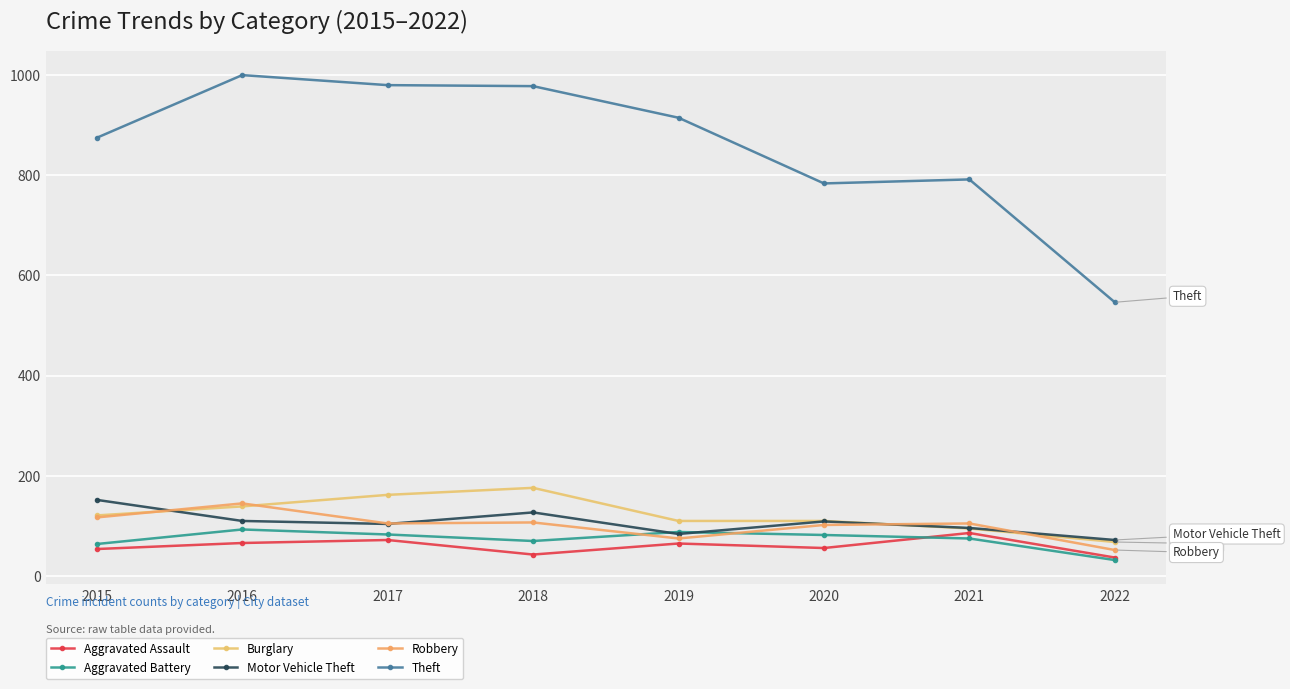

What value does the Aggravated Battery series have at 2016?

93